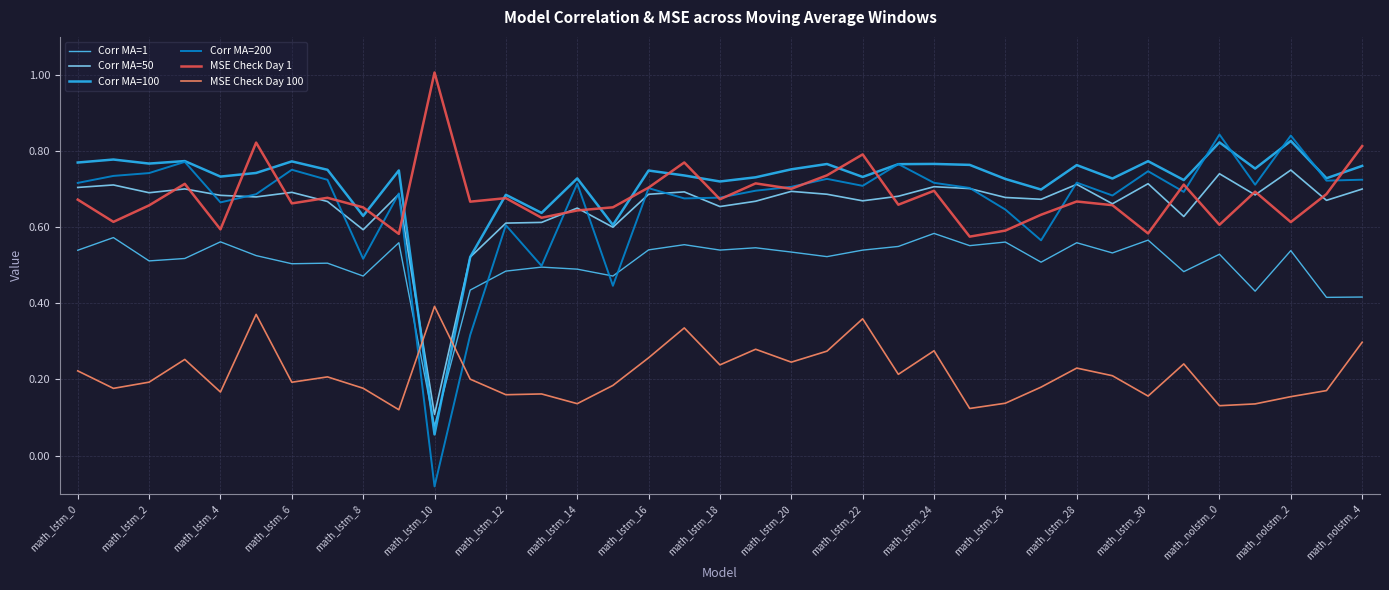

Which series has the largest range (max minus min)?

Corr MA=200